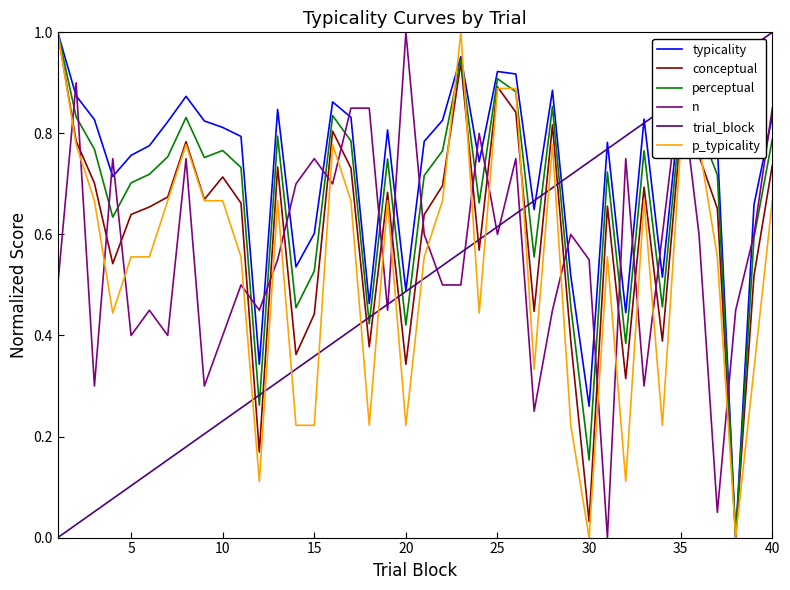

How many times do conceptual and n cross each other?

21